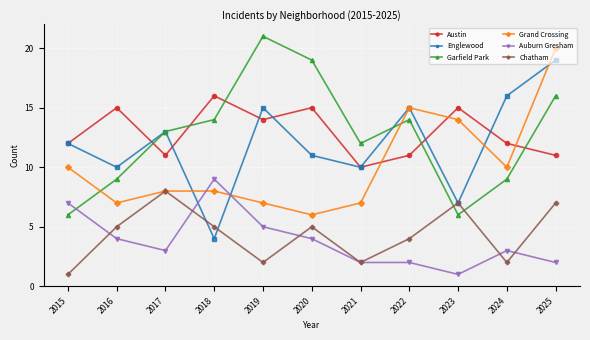

How many categories are shown in the chart?

11